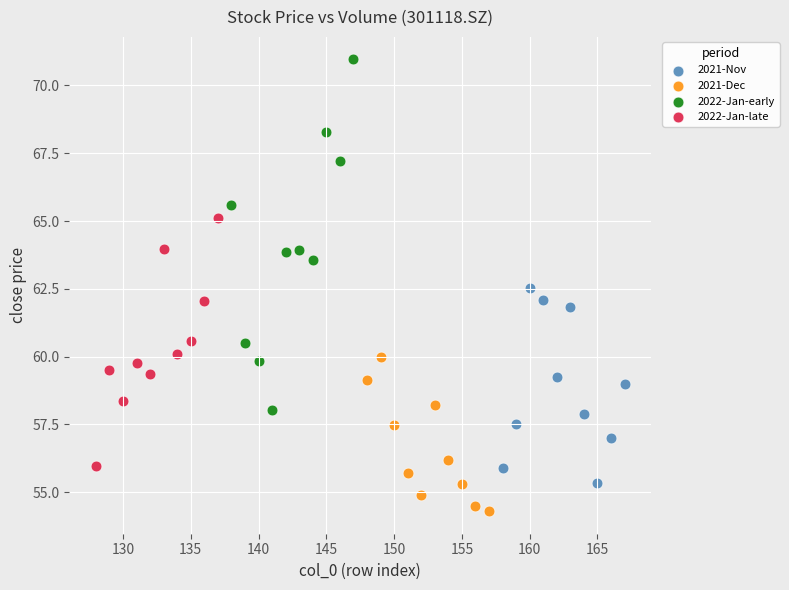

What are all the series names shown in the legend?

2021-Nov, 2021-Dec, 2022-Jan-early, 2022-Jan-late